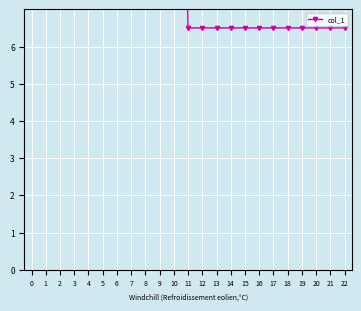

Which has a higher value, 3 or 0?

3